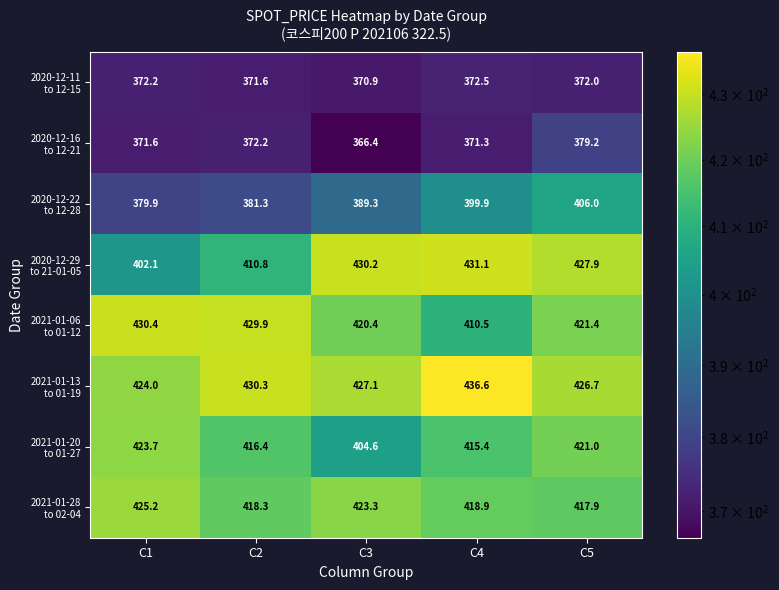

At how many categories does at least one series exceed 402?

5